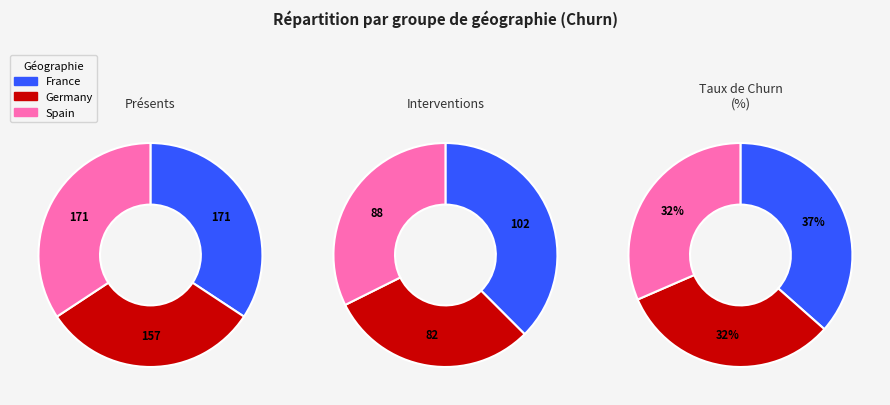

True or false: France accounts for 34% of the total.

True